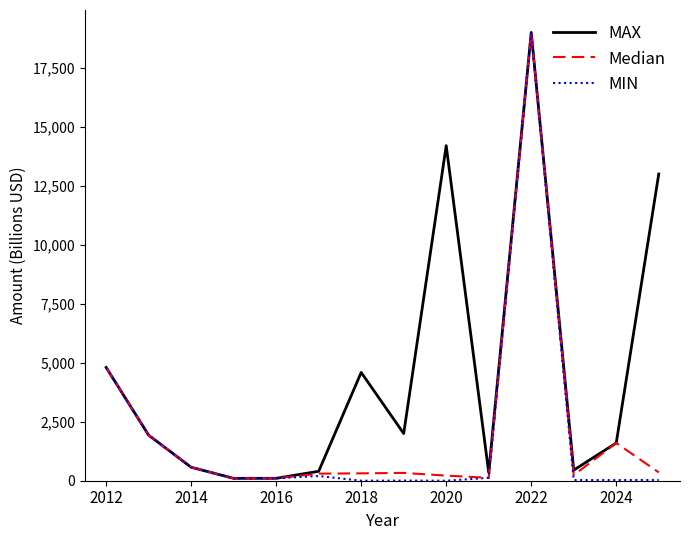

Which series has the largest total across all categories?

MAX